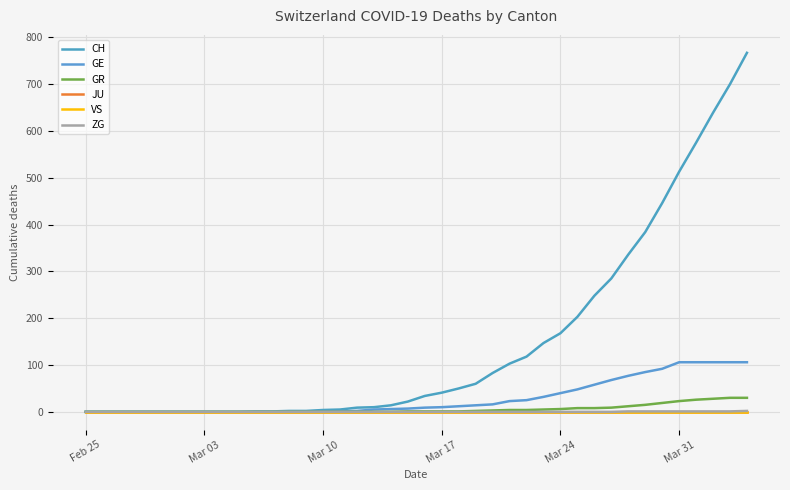

Does the chart have visible grid lines?

Yes